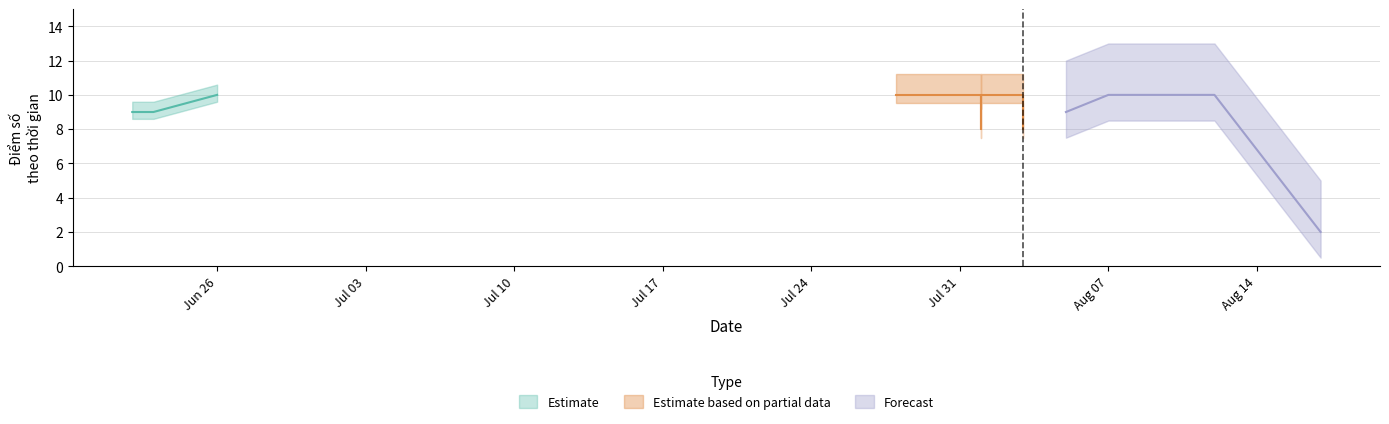

The Forecast series shows 3 at 2023-08-17. True or false?

False